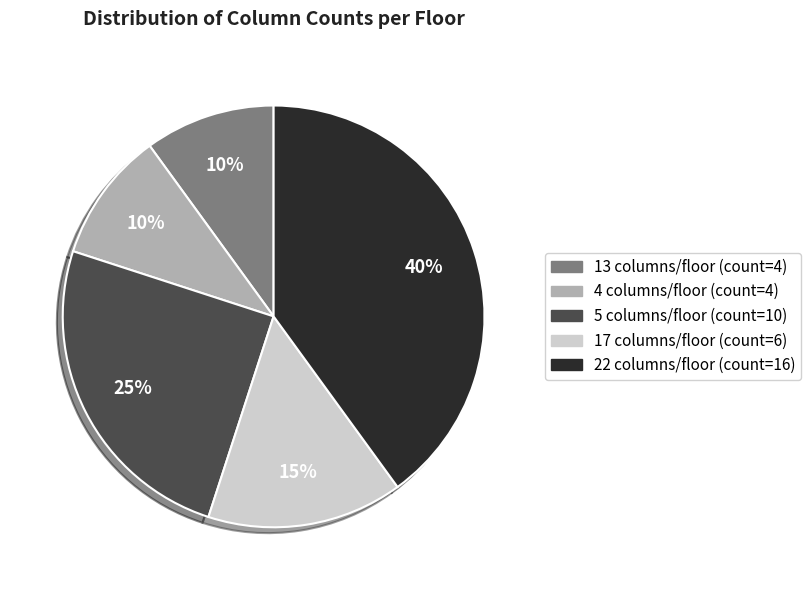

Is it true that 22 is 40% of the pie?

True